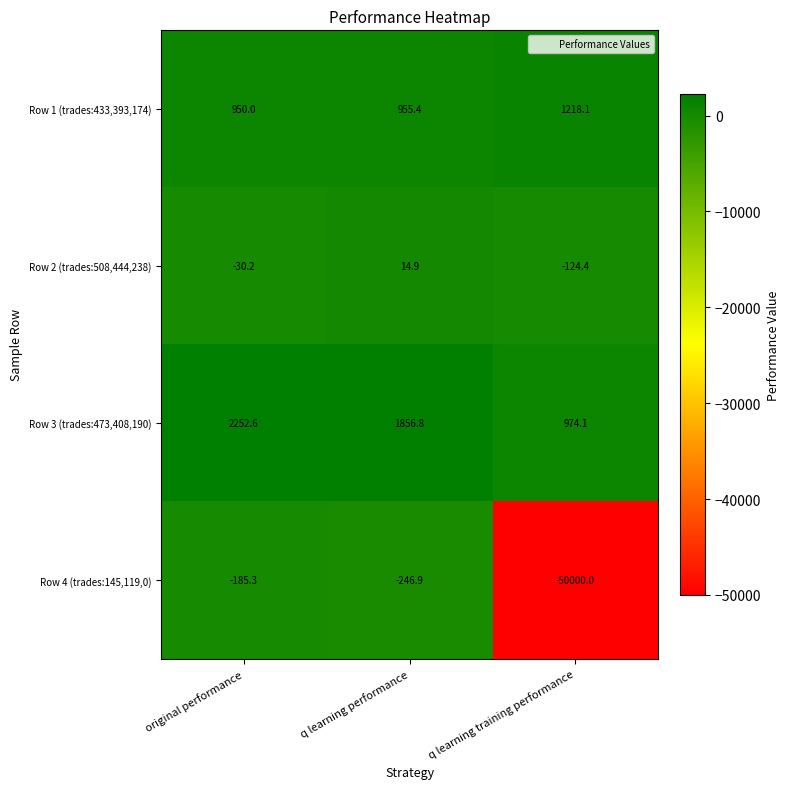

What is the maximum value for Row 2 (trades:508,444,238)?

14.9